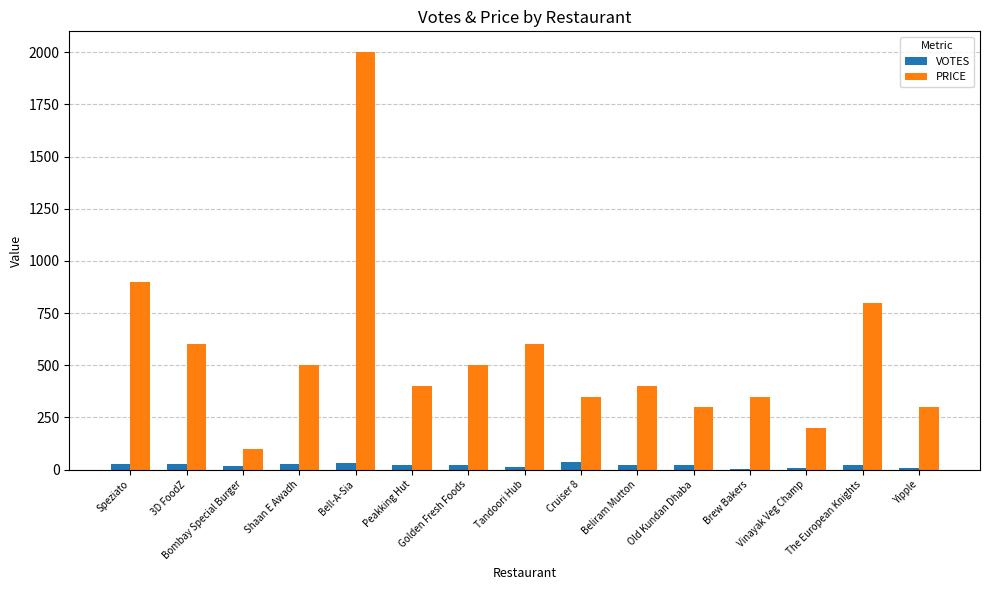

At which label is PRICE closest to 1050?

Speziato